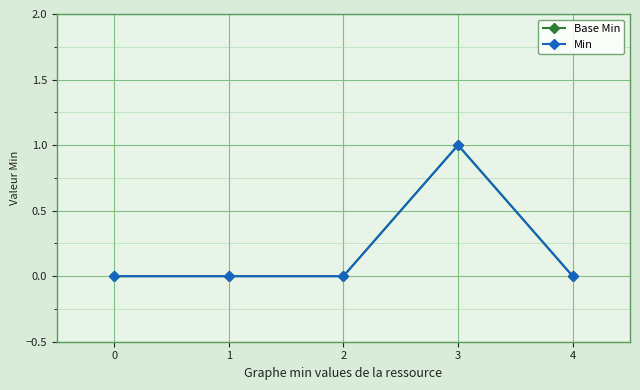

What is the sum of all Min values?

1